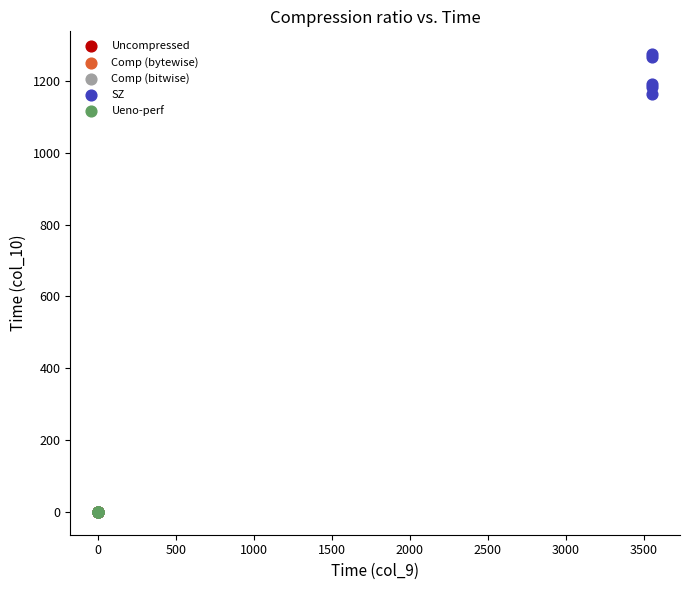

Which series reaches the maximum Y coordinate?

SZ